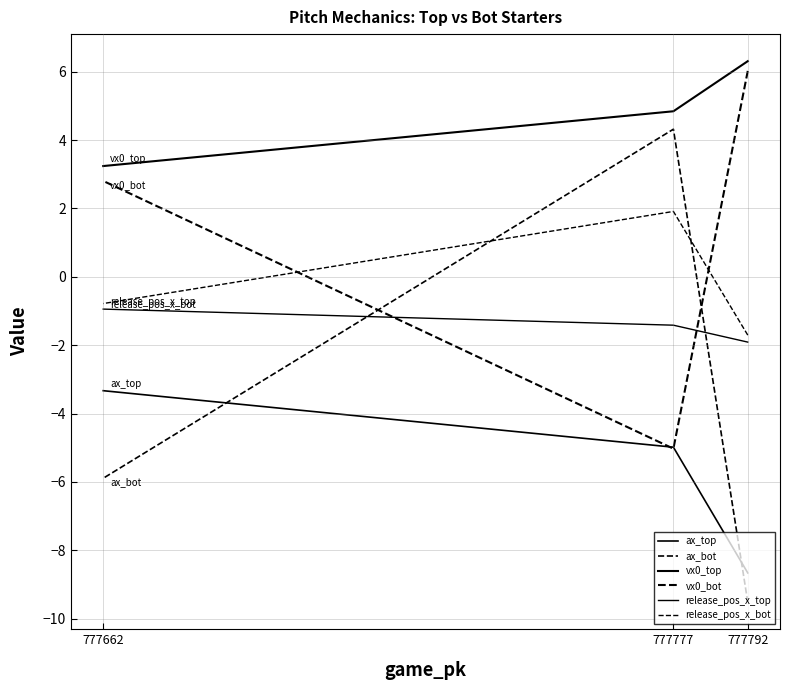

Which category has the lowest value in the release_pos_x_top series?

777792